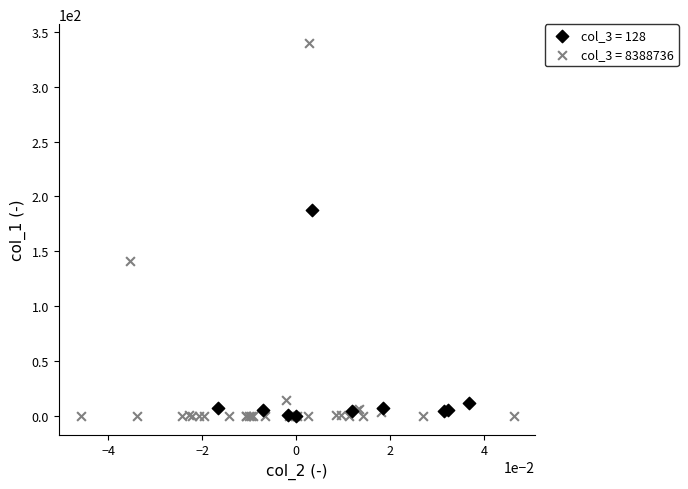

Which series has the largest Y range (max minus min)?

col_3 = 8388736